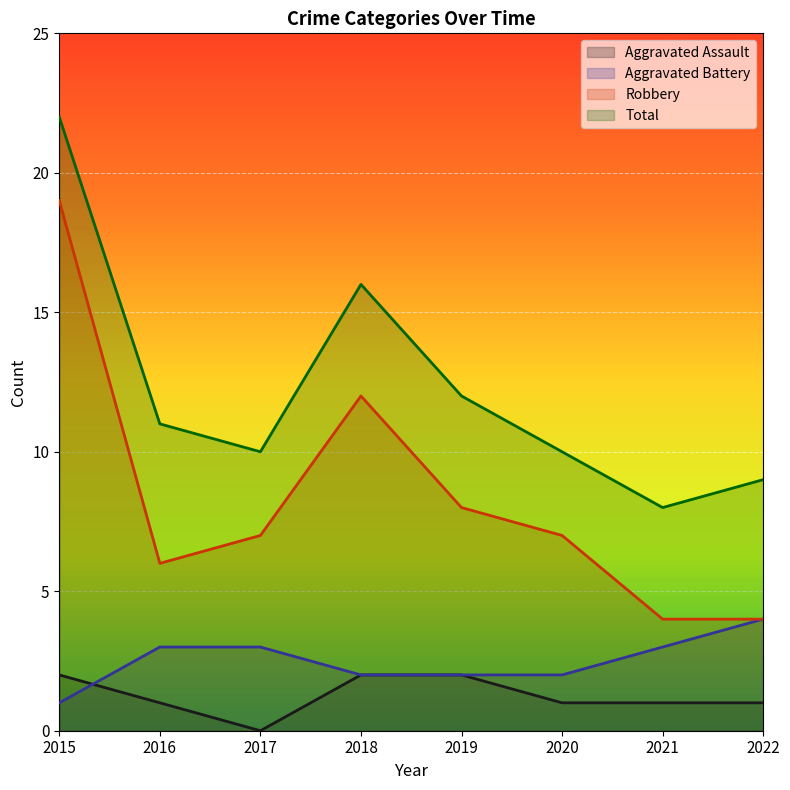

Which series has the widest spread of values?

Robbery